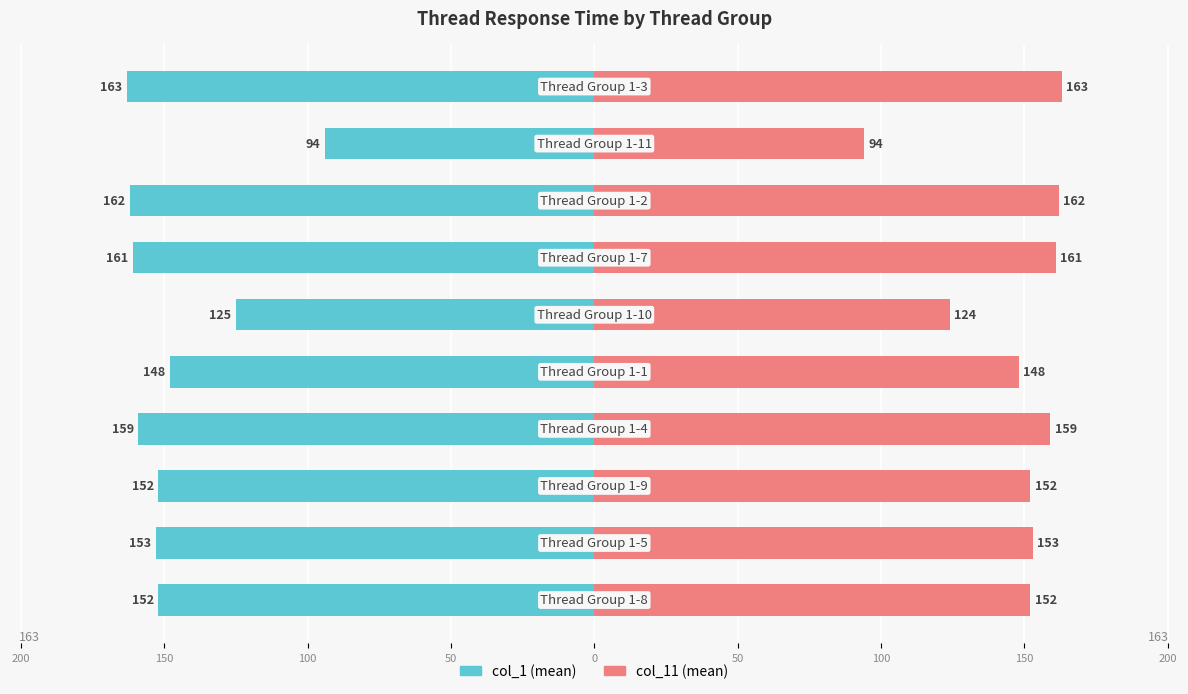

Which series has the largest total across all categories?

col_11 (mean)